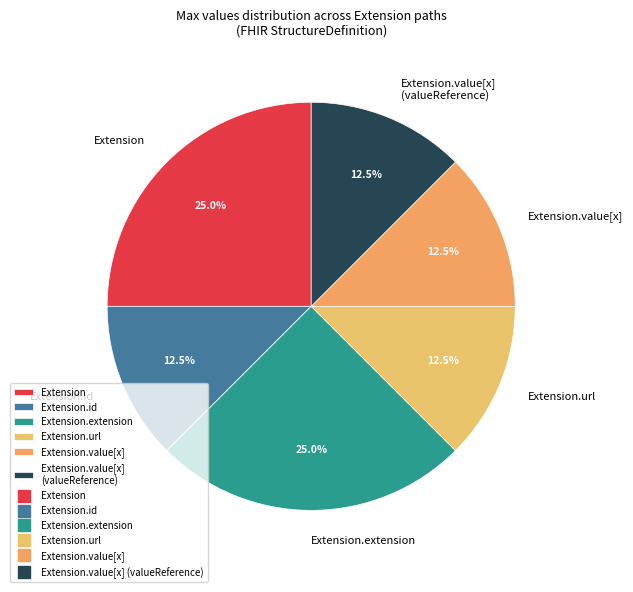

Is there a majority slice in this chart?

No